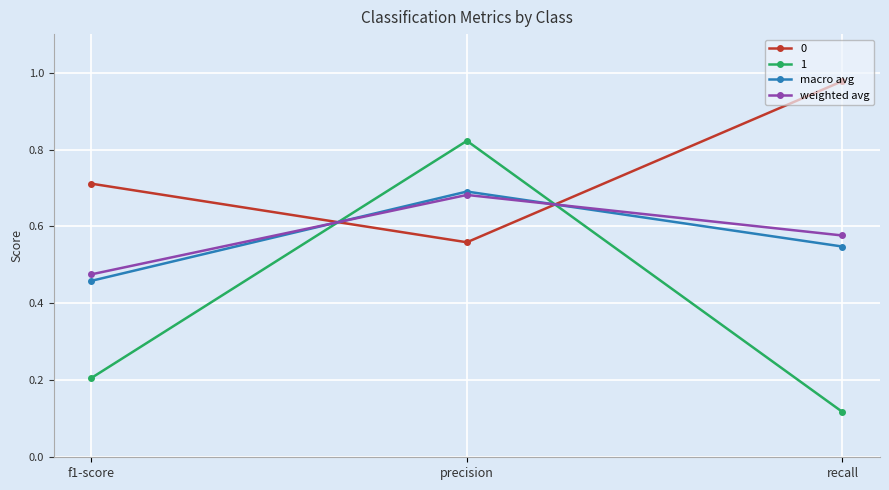

What is the total value across all series at precision?

2.8